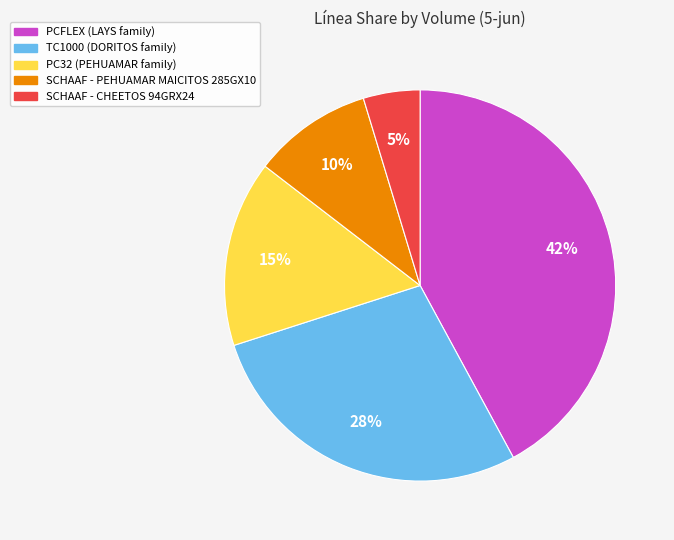

Rank the categories by value from highest to lowest.

PCFLEX (LAYS family), TC1000 (DORITOS family), PC32 (PEHUAMAR family), SCHAAF - PEHUAMAR MAICITOS 285GX10, SCHAAF - CHEETOS 94GRX24